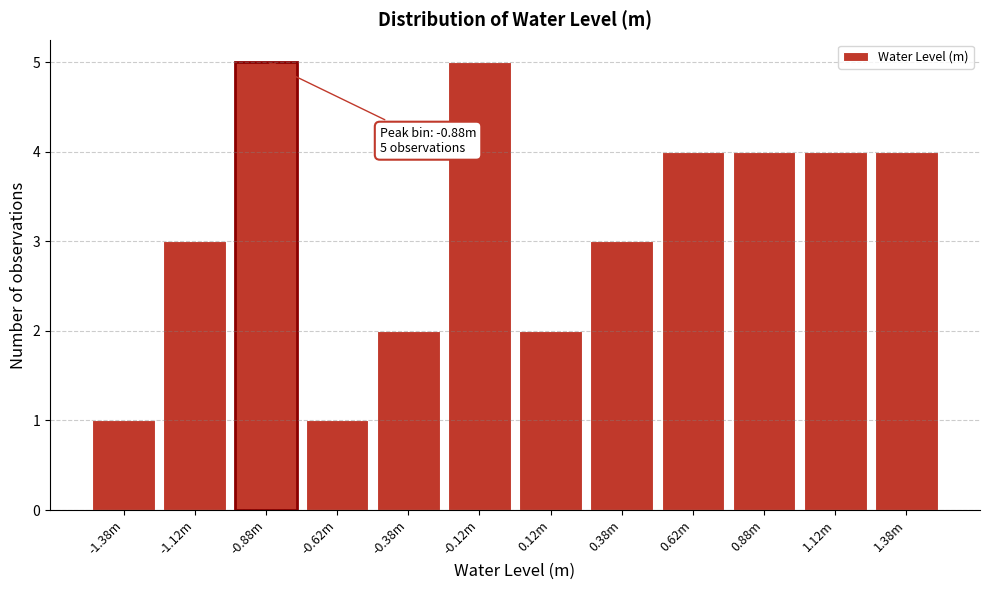

Reading right to left, transcribe all the data shown in this chart.

4	4	4	4	3	2	5	2	1	5	3	1